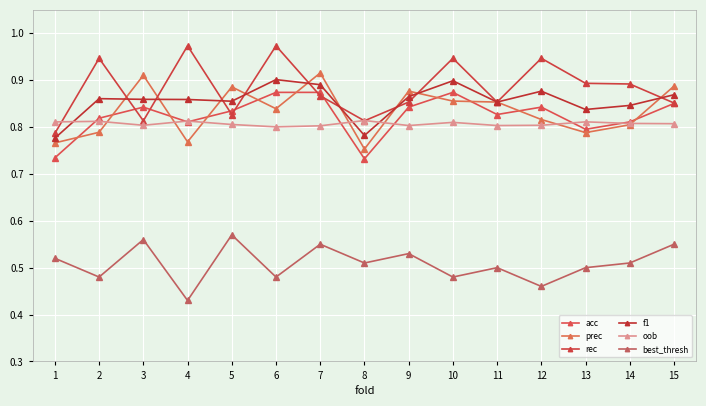

What is the value of the f1 point at the 5th from the left?

0.9